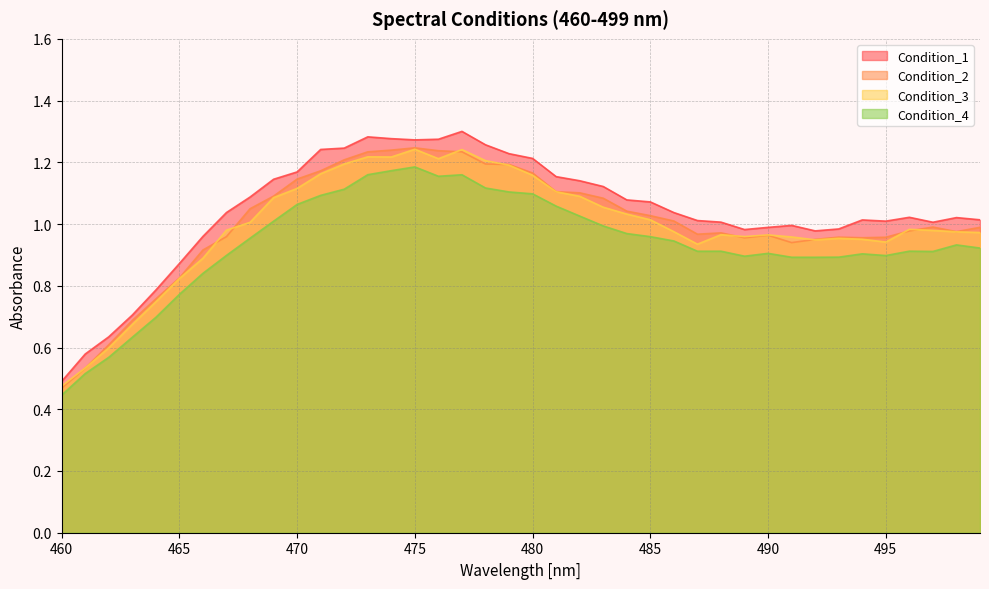

What are all the series names shown in the legend?

Condition_1, Condition_2, Condition_3, Condition_4